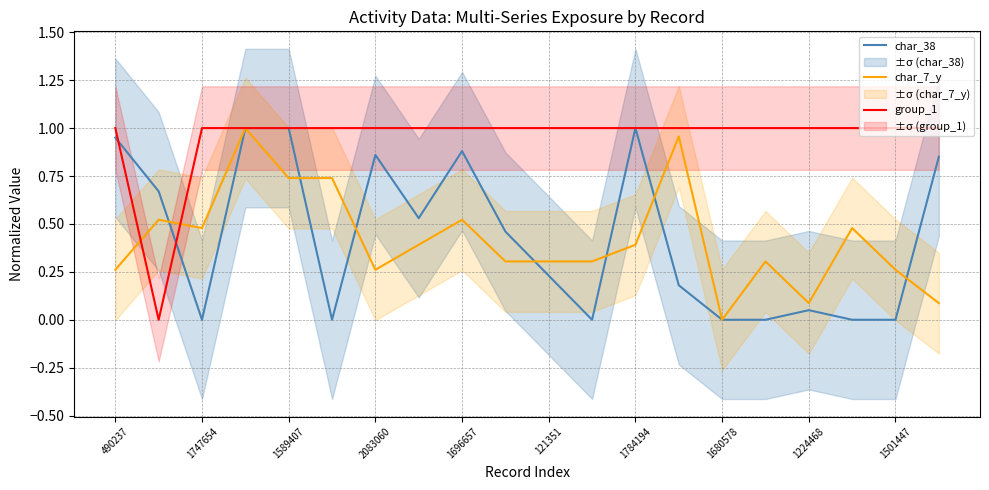

How many positive values does the group_1 series have?

19